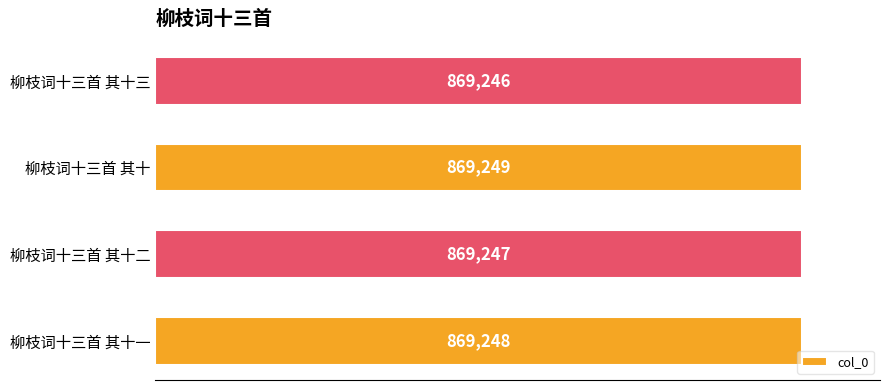

Reading top to bottom, transcribe all the data shown in this chart.

869246	869249	869247	869248